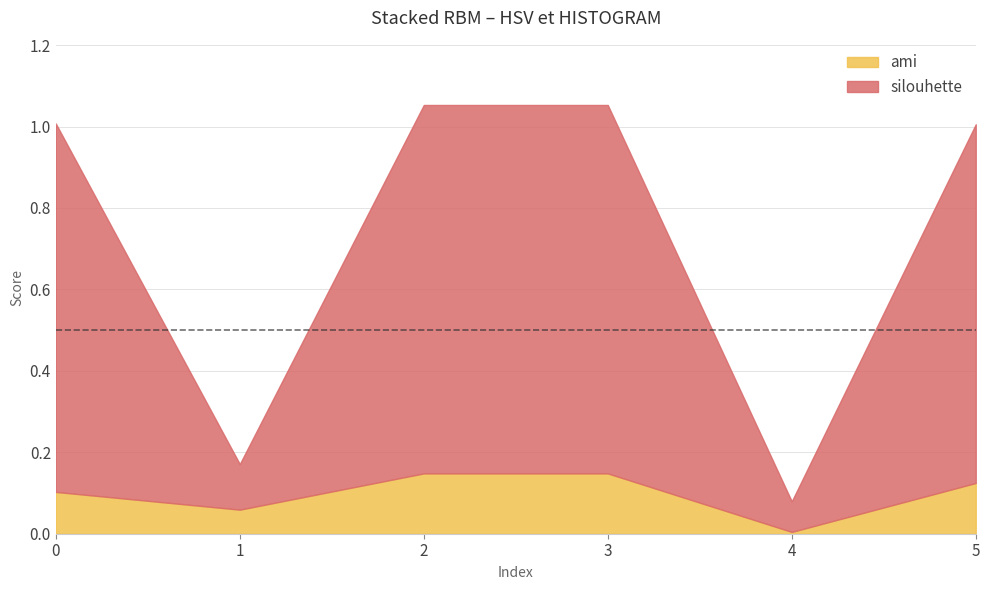

True or false: ami and silouhette cross at least once.

False